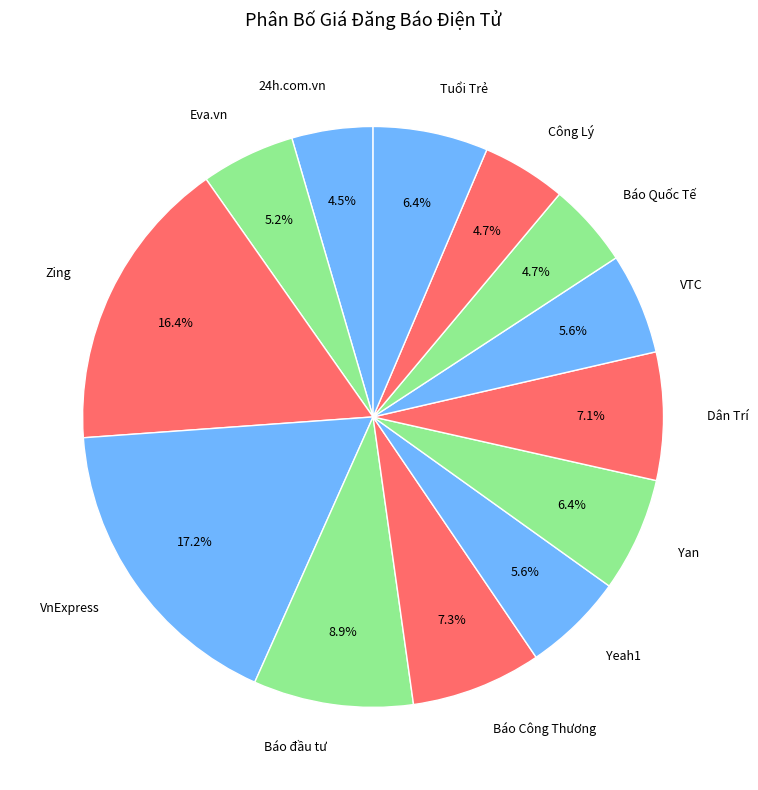

How many segments does this pie chart have?

13